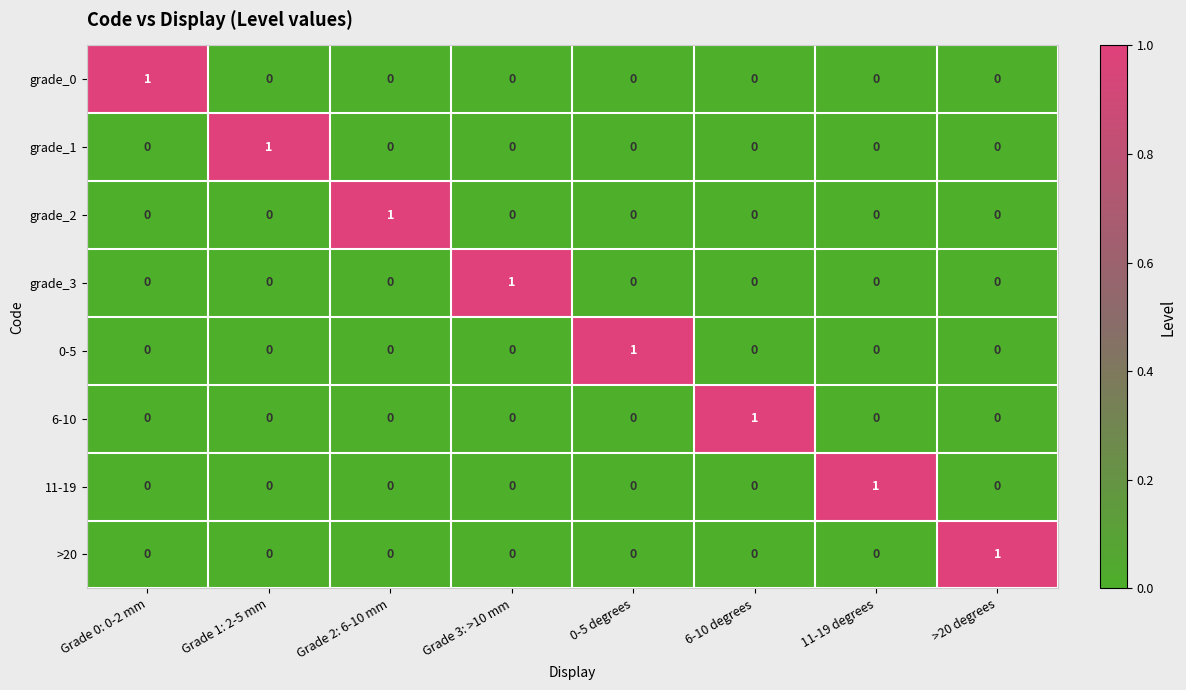

What is the spread (max minus min) of values at Grade 1: 2-5 mm?

1